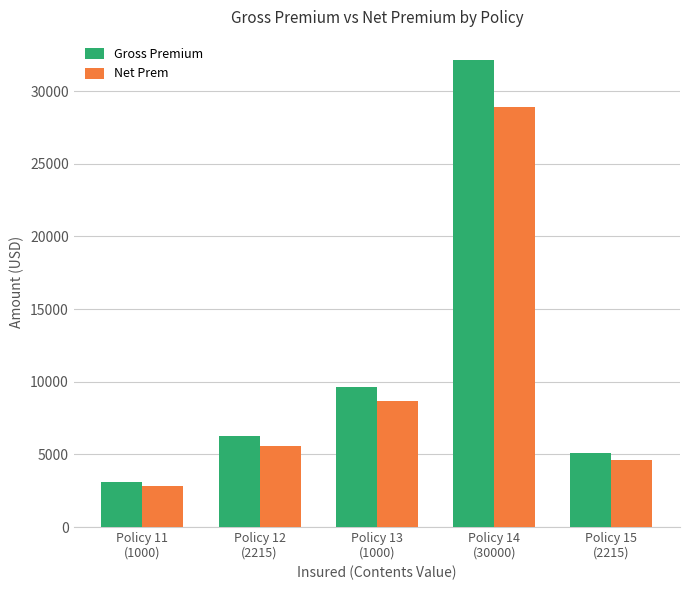

Which series has the widest spread of values?

Gross Premium